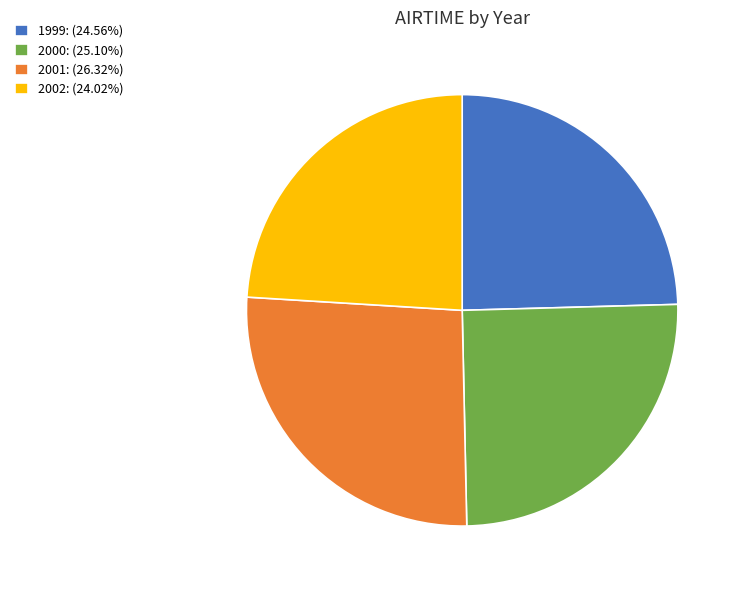

Approximately how many times larger is the value at 2001: (26.32%) compared to 1999: (24.56%)?

1.1